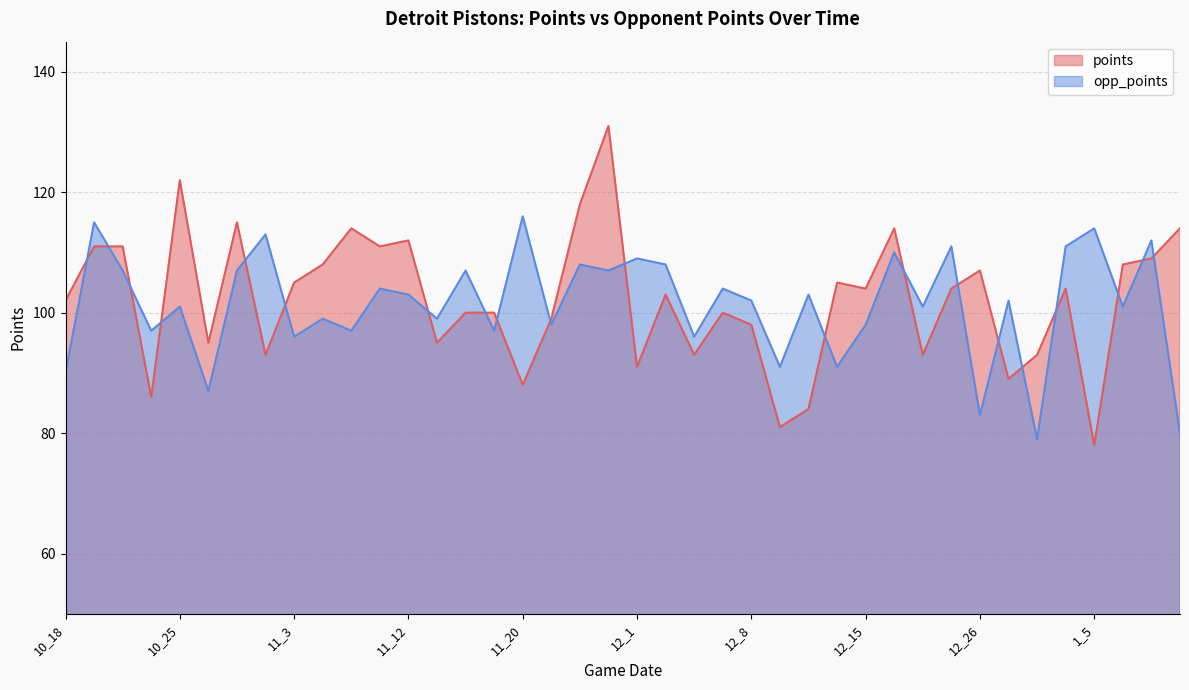

At which label does opp_points first exceed 102?

10_20